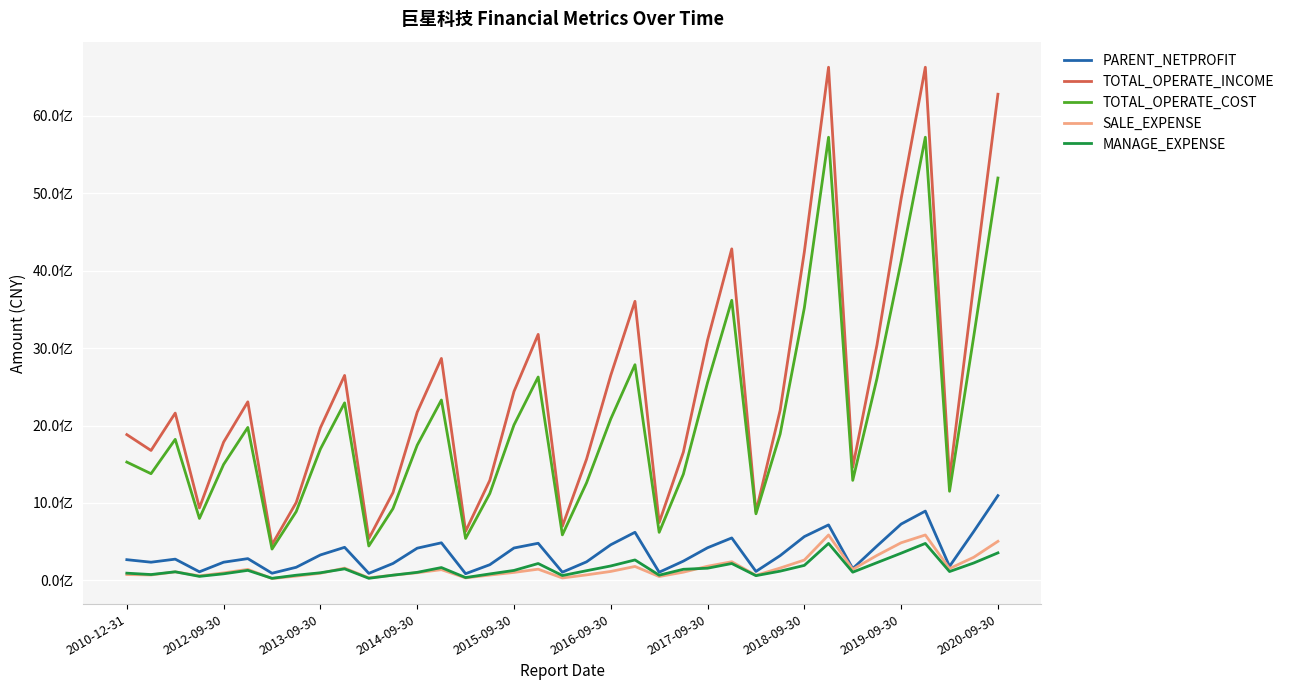

What is the difference between the maximum and minimum values in the TOTAL_OPERATE_INCOME series?

6163035975.4